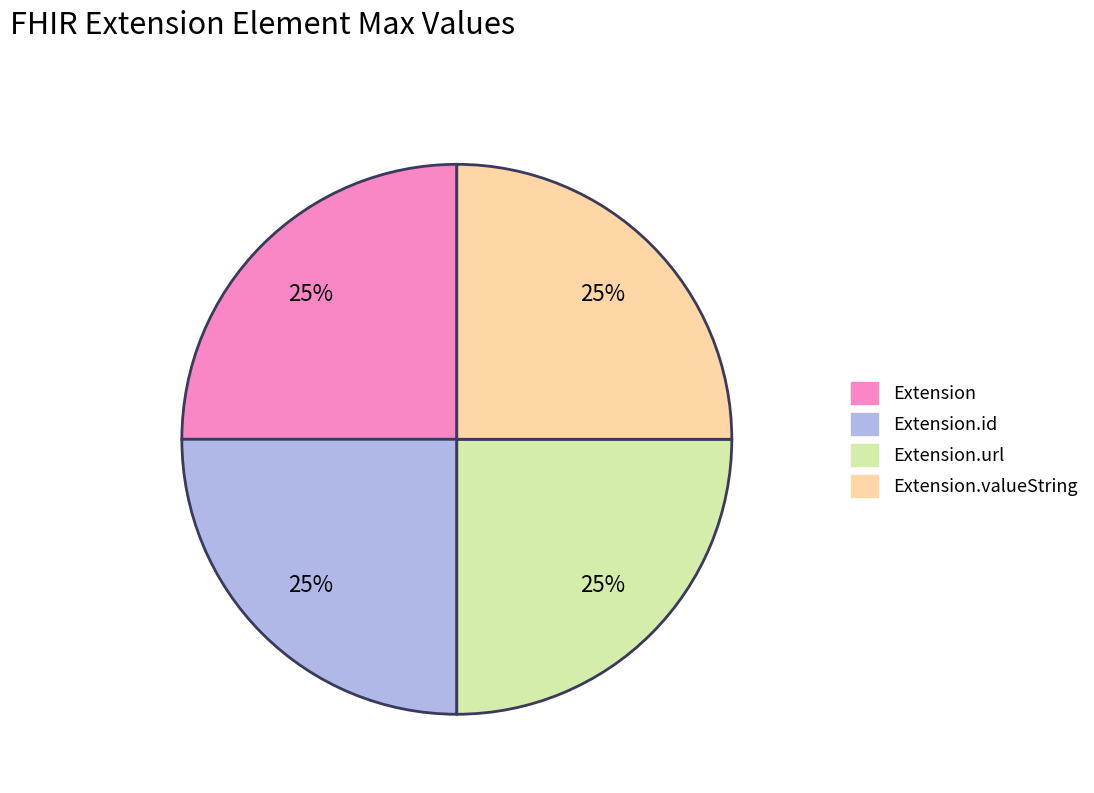

How many slices are in this pie chart?

4